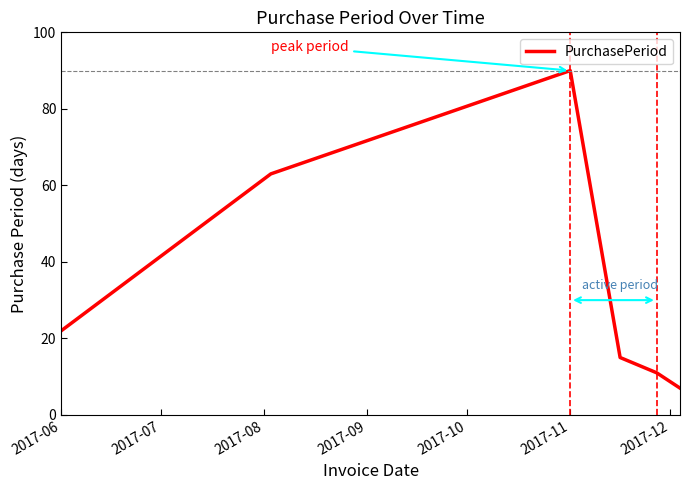

How many lines are shown in the chart?

1